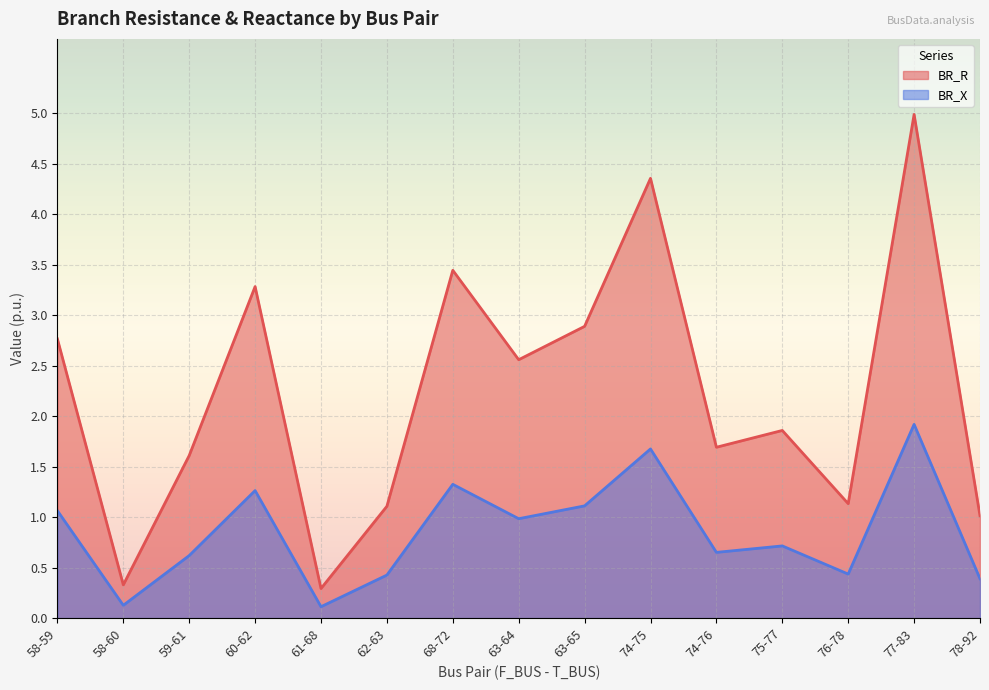

Reading left to right, transcribe all the data shown in this chart.

BR_R: 58-59=2.8	58-60=0.3	59-61=1.6	60-62=3.3	61-68=0.3	62-63=1.1	68-72=3.4	63-64=2.6	63-65=2.9	74-75=4.4	74-76=1.7	75-77=1.9	76-78=1.1	77-83=5.0	78-92=1.0
BR_X: 58-59=1.1	58-60=0.1	59-61=0.6	60-62=1.3	61-68=0.1	62-63=0.4	68-72=1.3	63-64=1.0	63-65=1.1	74-75=1.7	74-76=0.7	75-77=0.7	76-78=0.4	77-83=1.9	78-92=0.4